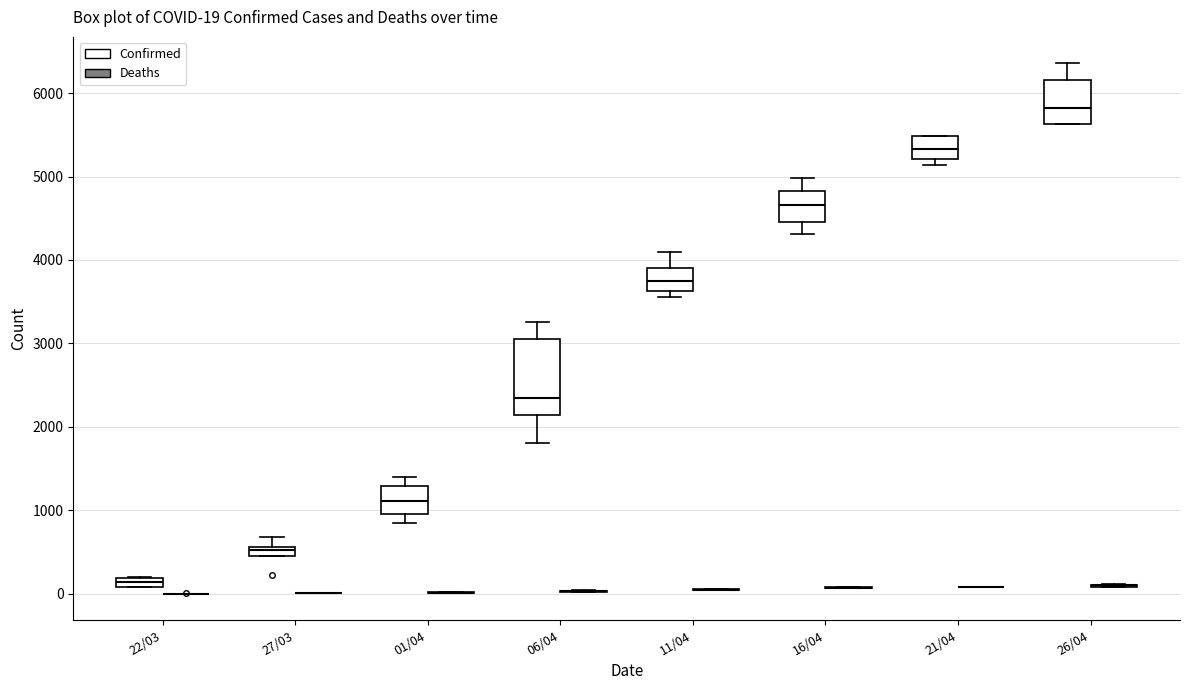

Comparing the boxes themselves (not the whiskers), which one is the tallest?

06/04 (Confirmed)